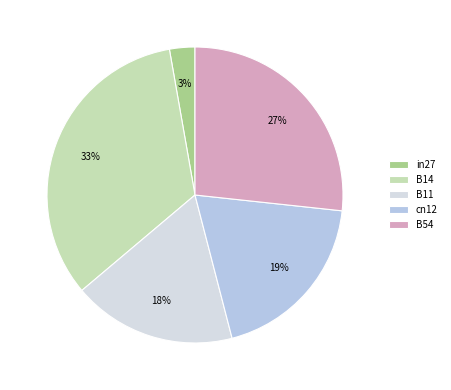

To the nearest percent, what is the difference between the B11 and in27 slice percentages?

15%